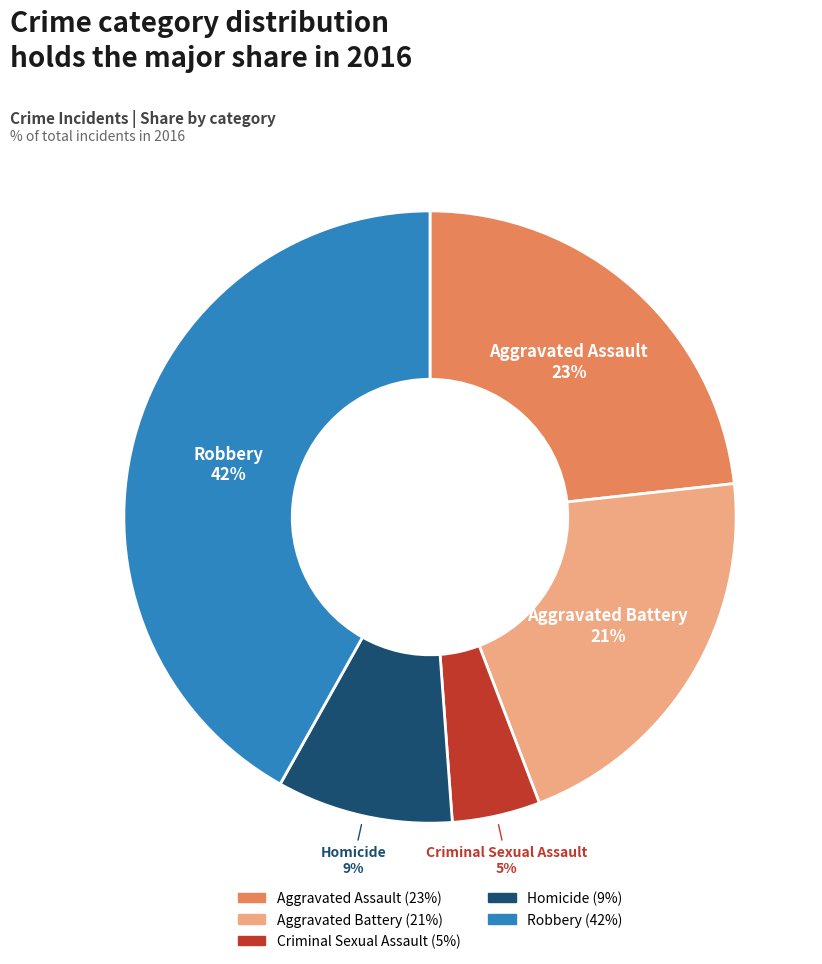

To the nearest percent, what is the difference between the Aggravated Assault and Robbery slice percentages?

19%